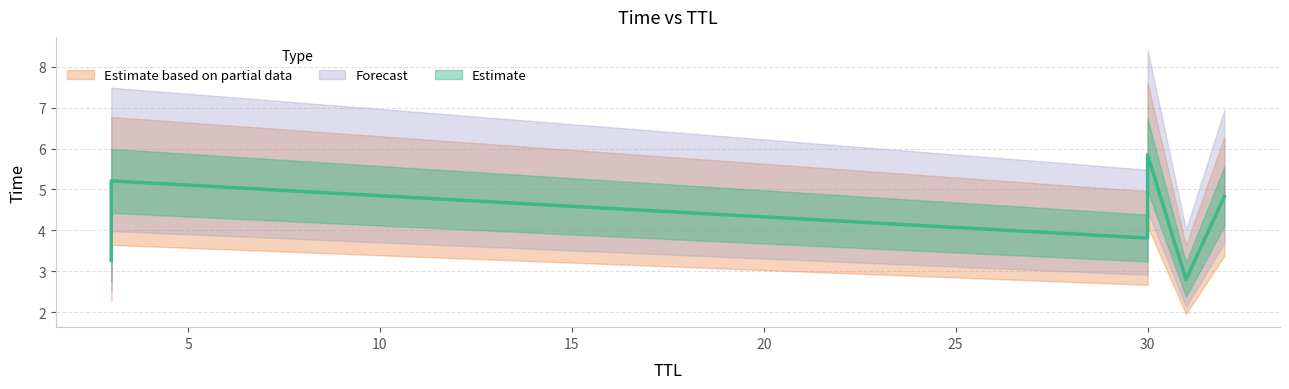

Where is the data nearest to the value 4?

30